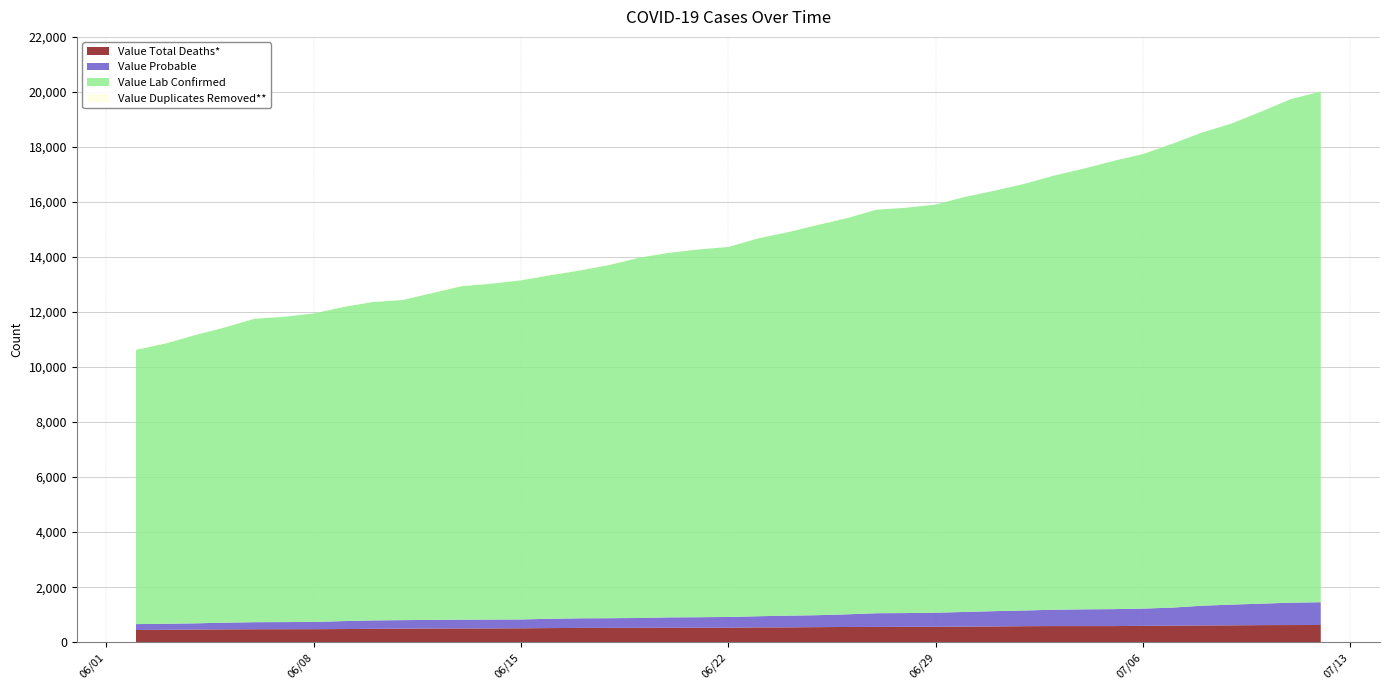

Reading left to right, transcribe all the data shown in this chart.

Value Total Deaths*: 442	450	458	466	470	471	472	477	484	493	499	500	505	512	518	520	522	524	526	526	537	538	546	553	554	558	560	565	572	581	585	585	585	593	602	608	612	620	622	625
Value Probable: 215	218	226	243	256	259	264	289	307	308	320	321	321	339	349	351	357	377	381	390	405	426	435	458	498	500	512	534	556	571	595	609	616	627	655	717	754	780	814	827
Value Lab Confirmed: 9970	10192	10479	10734	11031	11097	11212	11419	11576	11637	12125	12208	12326	12490	12646	12846	13097	13253	13369	13449	13736	13937	14182	14401	14669	14732	14835	15090	15286	15508	15781	16018	16291	16525	16864	17202	17491	17890	18307	18562
Value Duplicates Removed**: 16	40	0	17	9	1	0	13	16	7	36	1	2	21	4	32	1	7	3	1	13	7	26	14	8	2	2	5	2	2	2	4	0	23	4	2	7	1	2	9